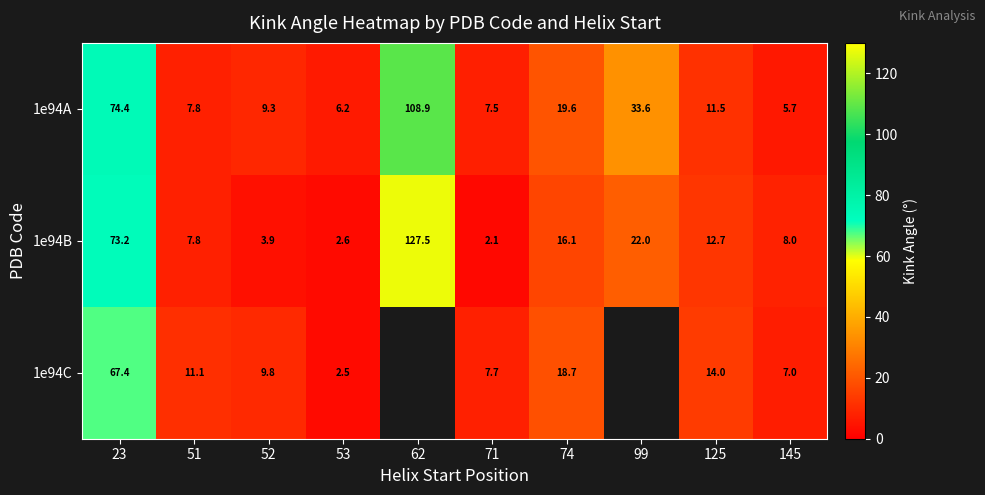

Is the value of 1e94A at 62 greater than the value of 1e94B at 62?

No